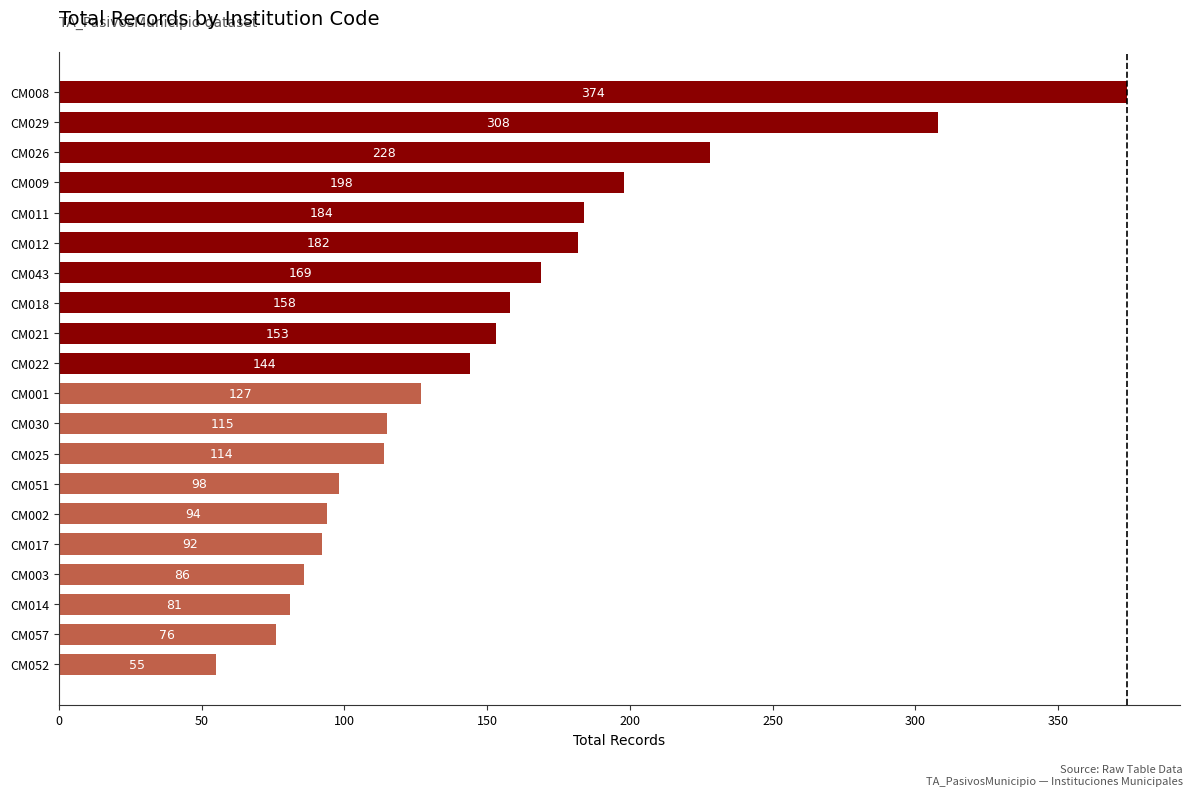

What is the difference between the values at CM001 and CM008?

247